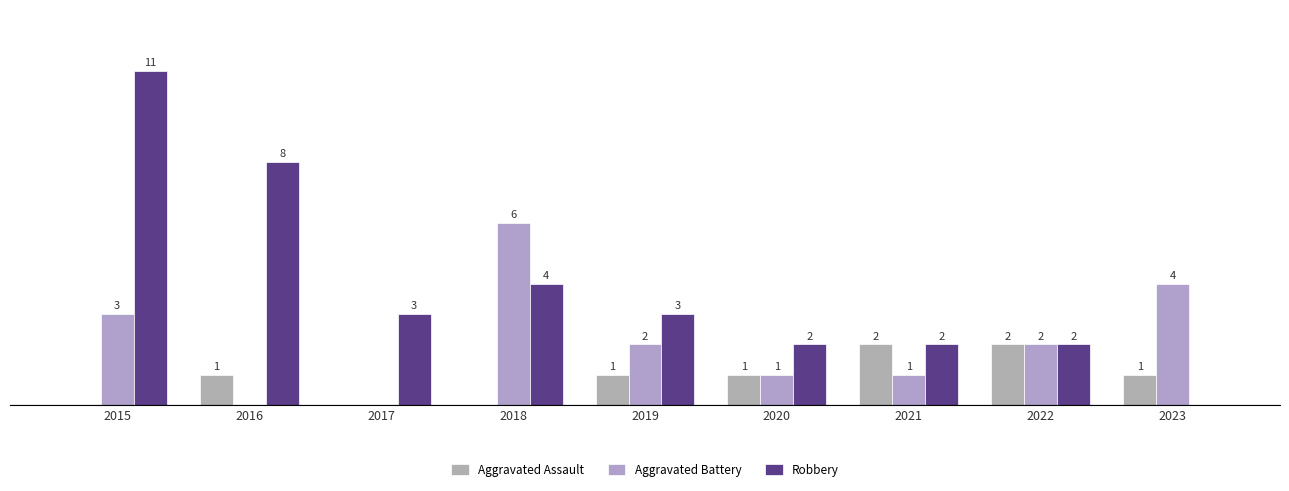

Are the bars grouped side by side (vs. stacked)?

Yes